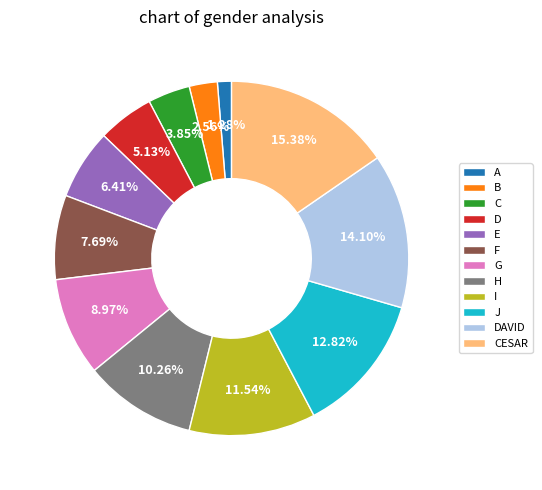

What is the total percentage of H and J?

23.1%